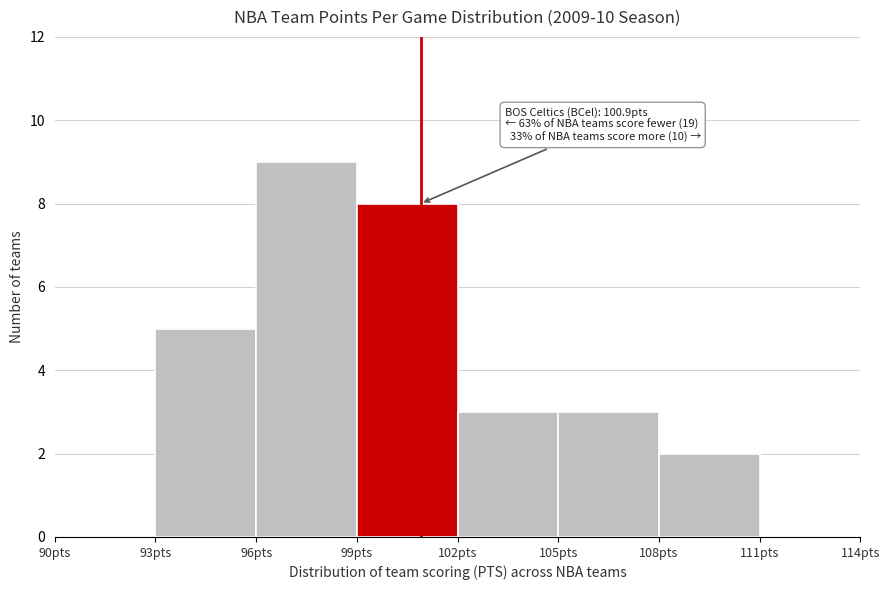

Over which range of the x-axis is the bar tallest?

96 to 99